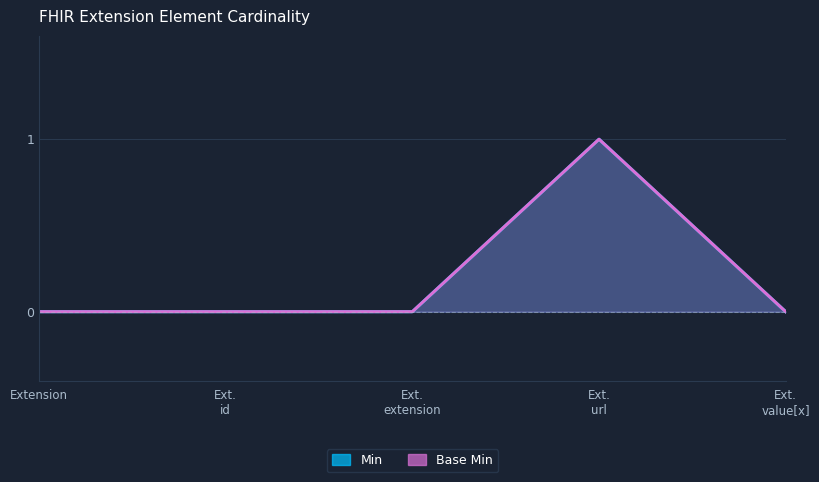

Which category has the lowest value across all series?

Extension